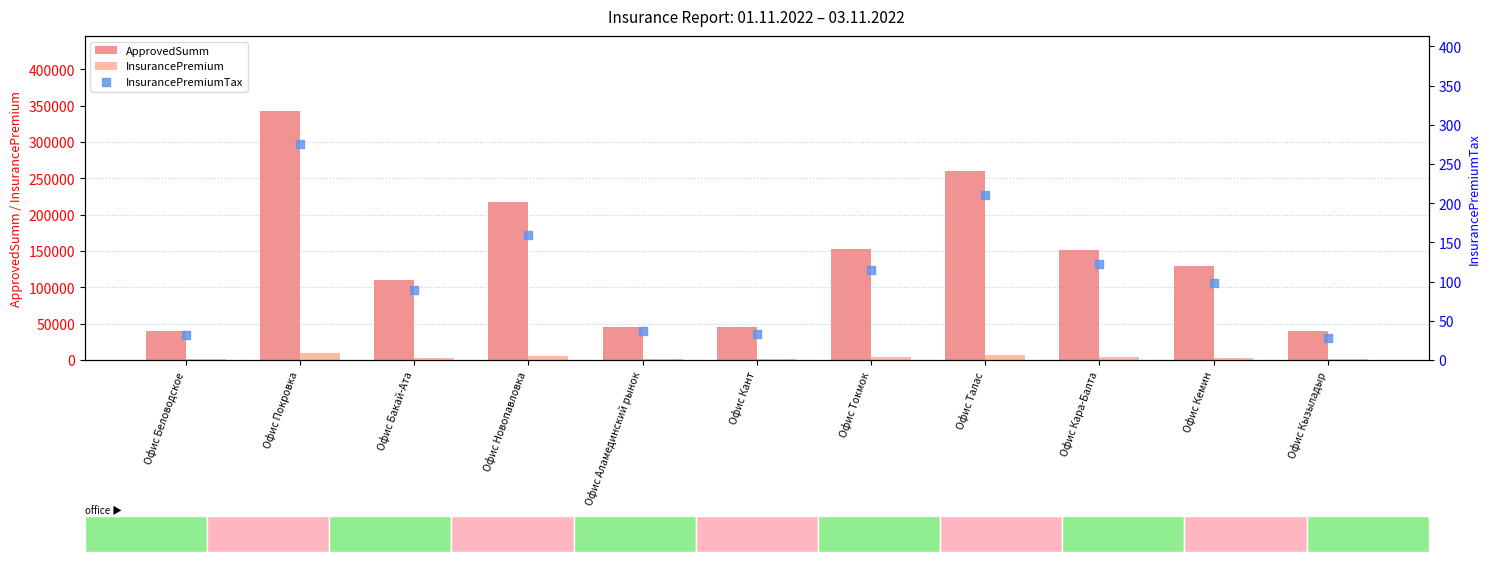

At how many categories does at least one series exceed 70945?

7